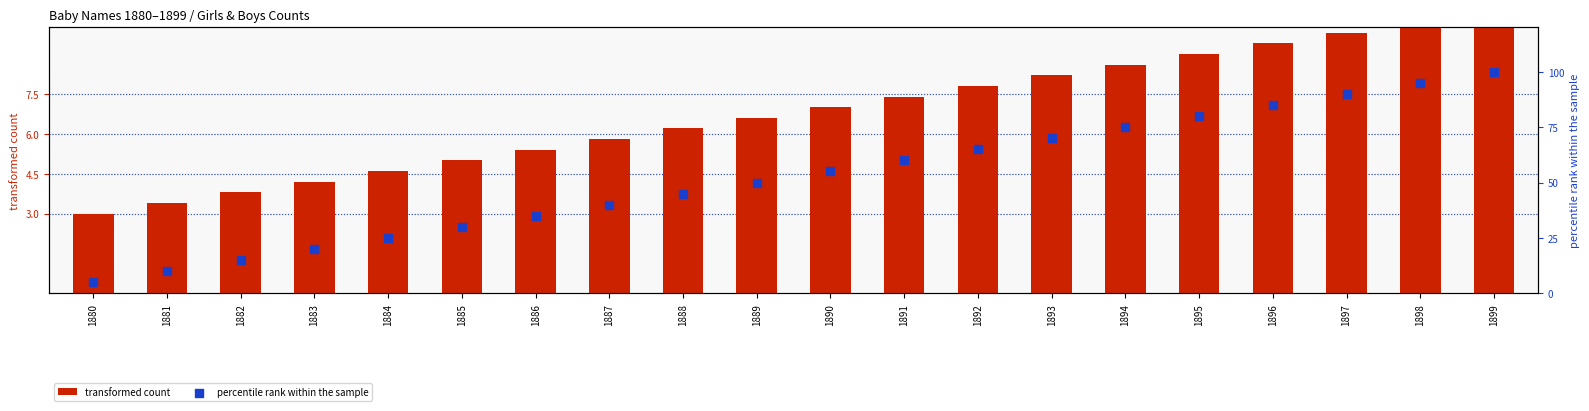

What are all the series names shown in the legend?

transformed count, percentile rank within the sample